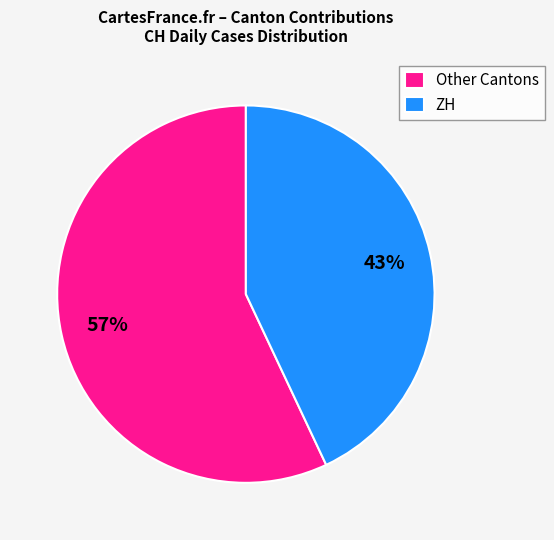

Between Other Cantons and ZH, which is larger?

Other Cantons